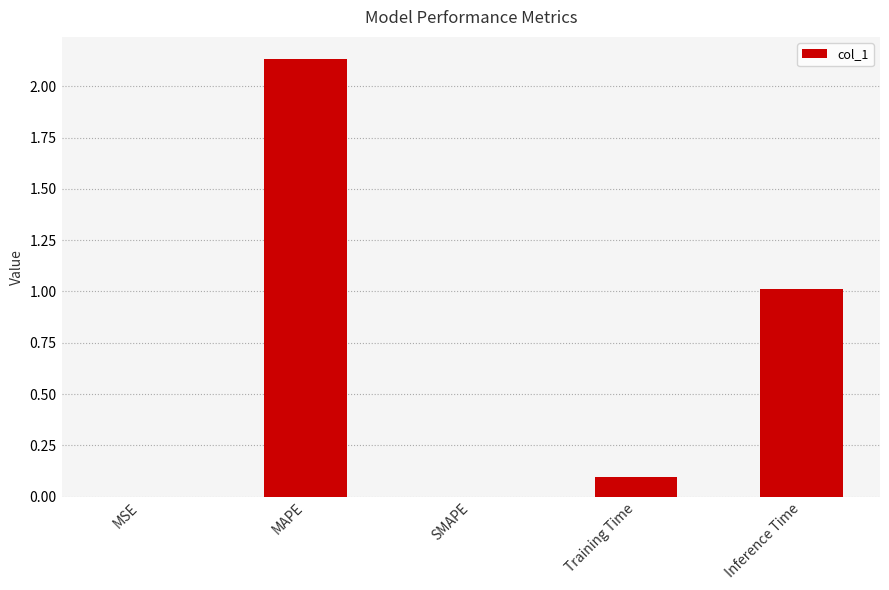

The chart shows a value of -1.4 at SMAPE. True or false?

False